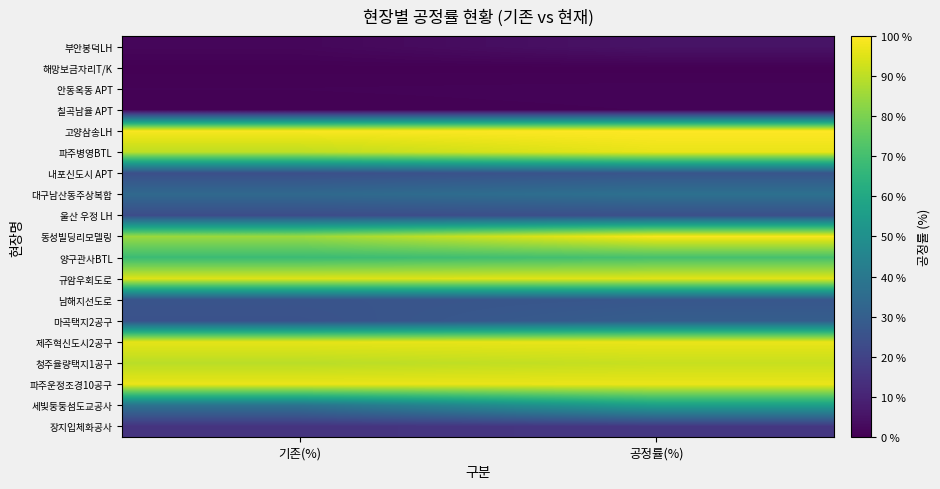

At 공정률(%), list the series in order from largest to smallest.

고양삼송LH, 동성빌딩리모델링, 파주운정조경10공구, 제주혁신도시2공구, 파주병영BTL, 규암우회도로, 청주율량택지1공구, 양구관사BTL, 세빛둥둥섬도교공사, 대구남산동주상복합, 마곡택지2공구, 남해지선도로, 내포신도시 APT, 울산 우정 LH, 장지입체화공사, 부안봉덕LH, 안동옥동 APT, 칠곡남율 APT, 해망보금자리T/K